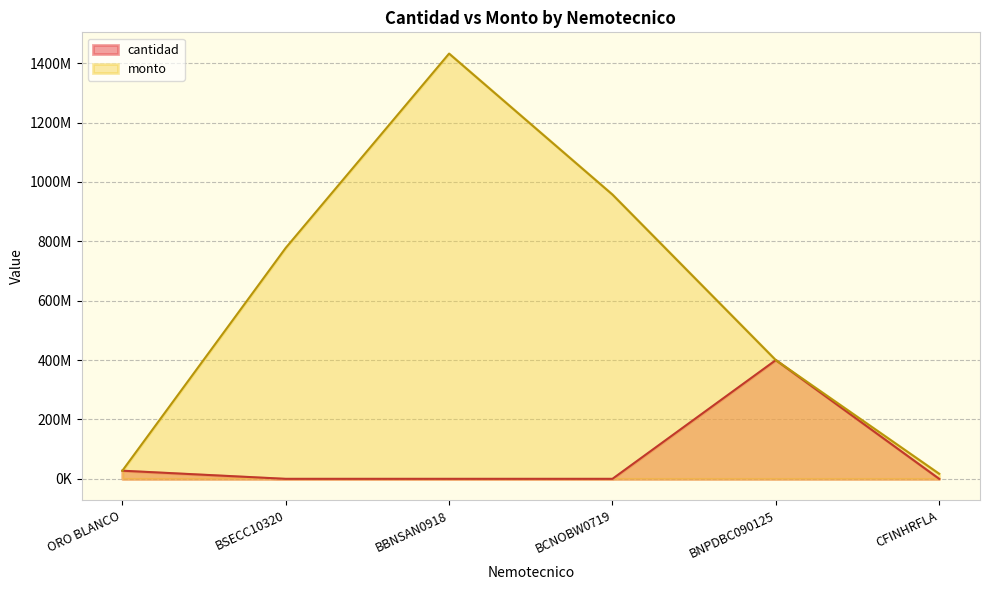

How many lines are shown in the chart?

2